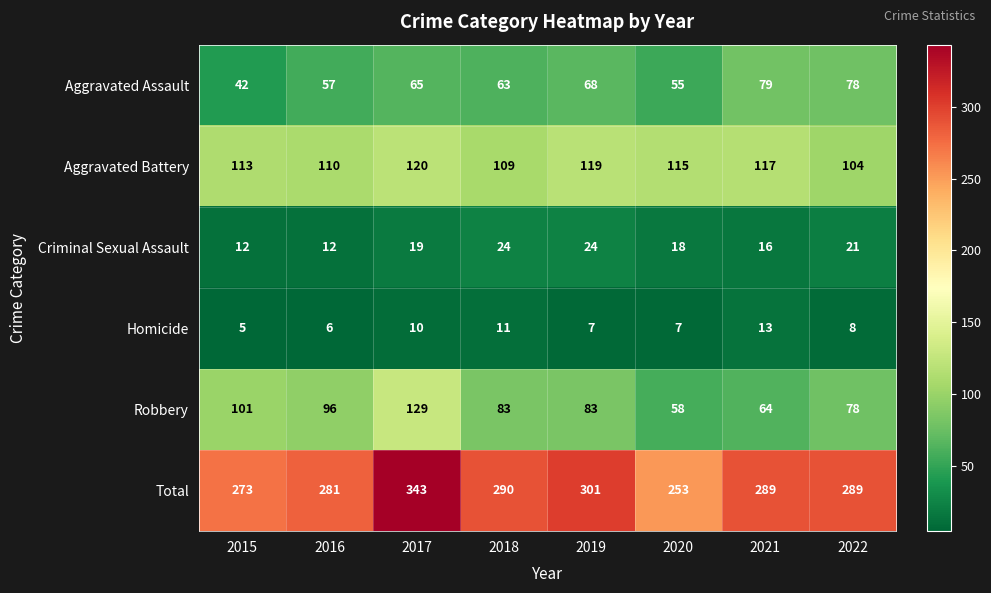

What is the spread (max minus min) of values at 2020?

246